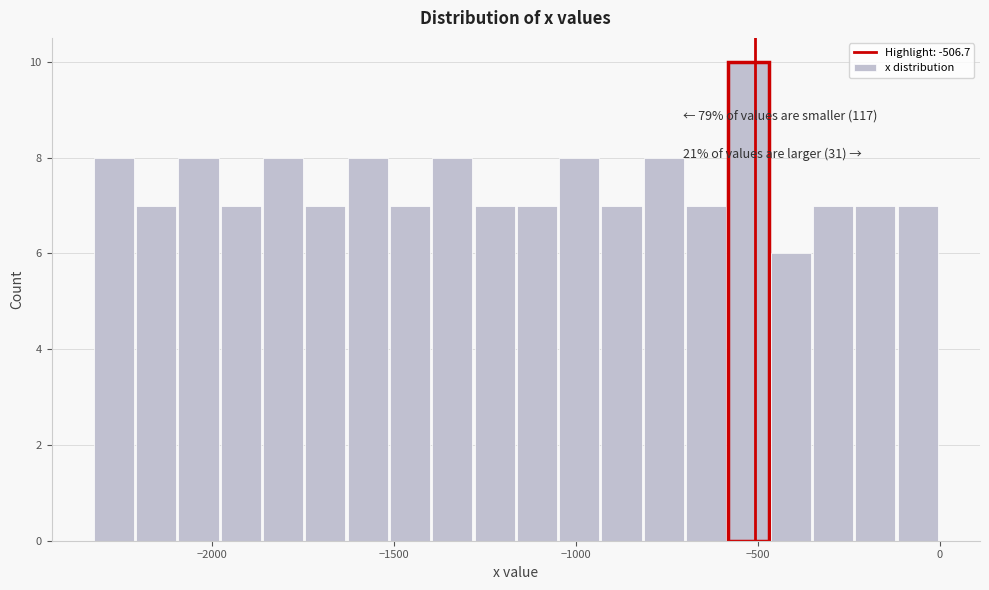

Read against the x-axis, roughly where is the centre of the tallest bar?

-550